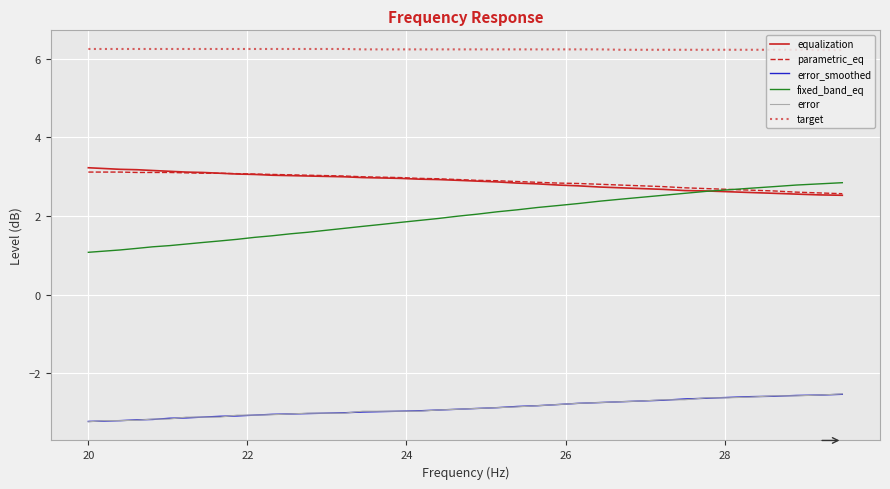

True or false: parametric_eq and target intersect in this chart.

False